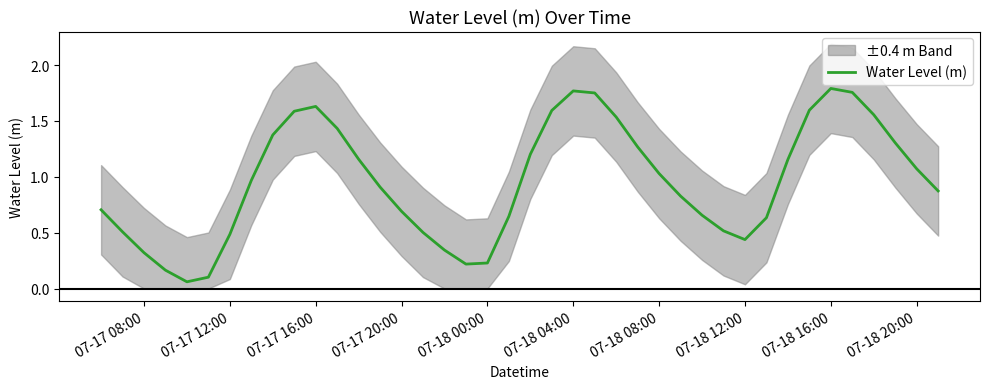

True or false: the data shows 2.0 at 07-18 16:00.

False